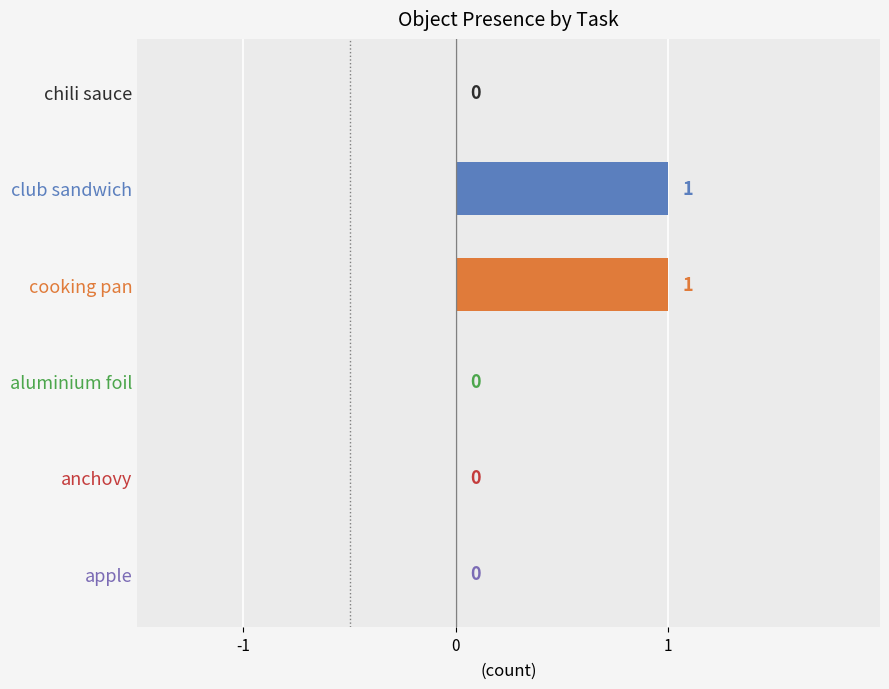

How many values are between 0 and 1?

6